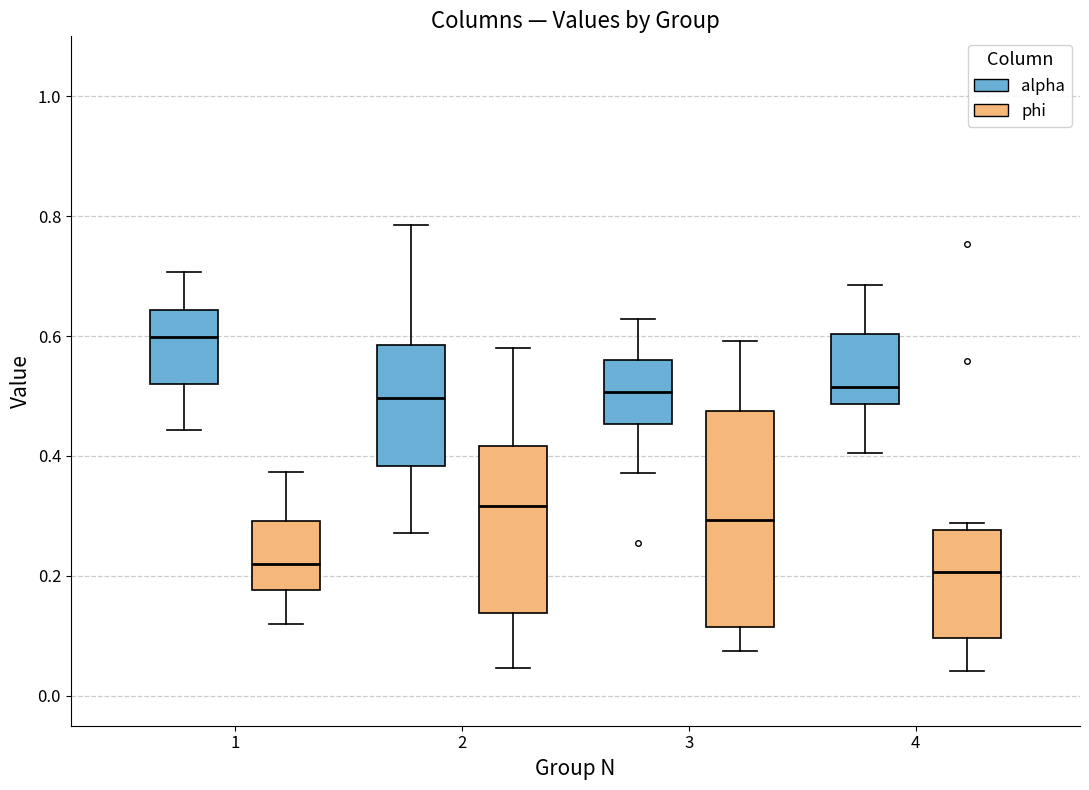

Where is the lower edge of the box for 3 (alpha) on the y-axis? The values are not printed on the chart, so give them approximately, as read against the axis.

0.46